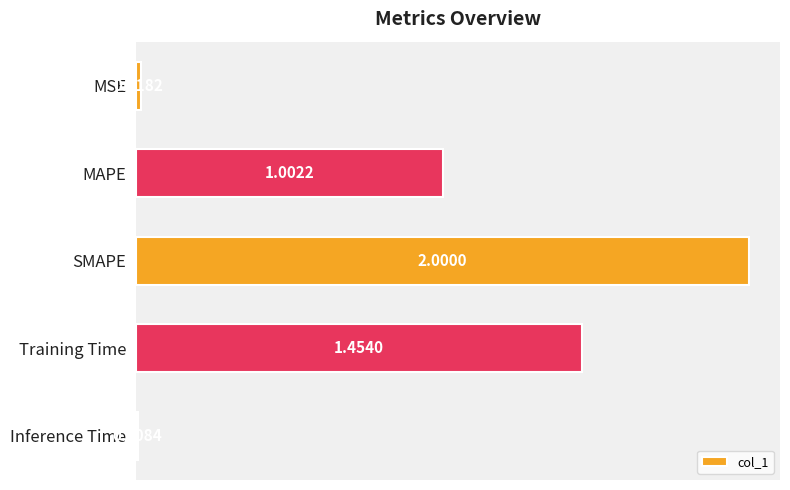

What is the label of the 2nd bar from the top?

MAPE